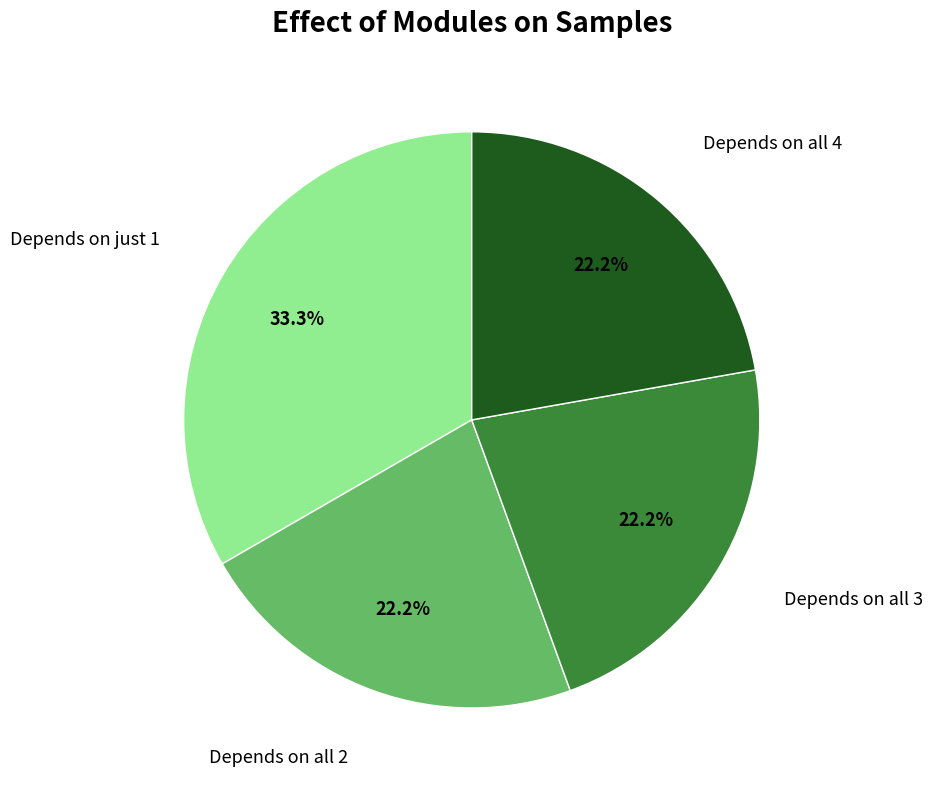

Is Depends on all 3 the majority of the pie?

No